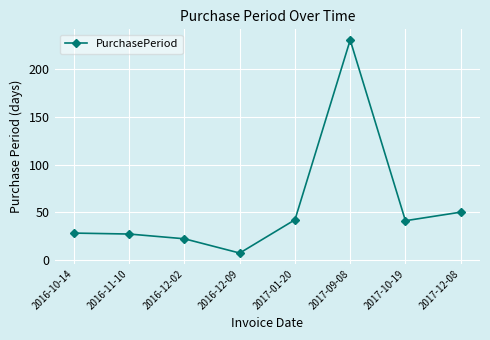

What is the change in value from 2016-12-09 to 2017-01-20?

+35